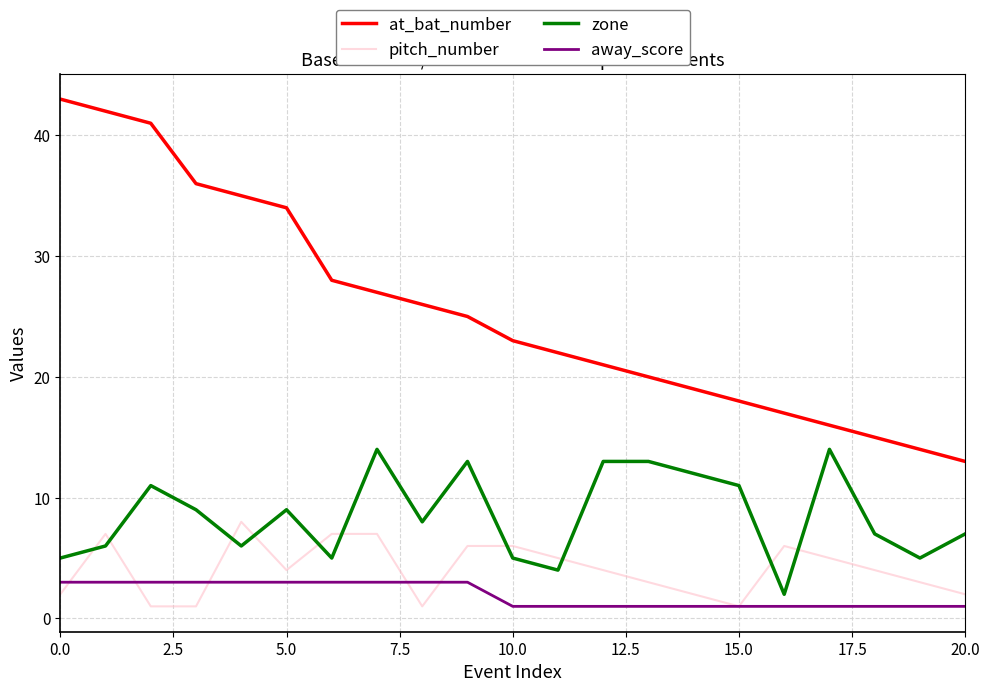

What are all the series names shown in the legend?

at_bat_number, pitch_number, zone, away_score